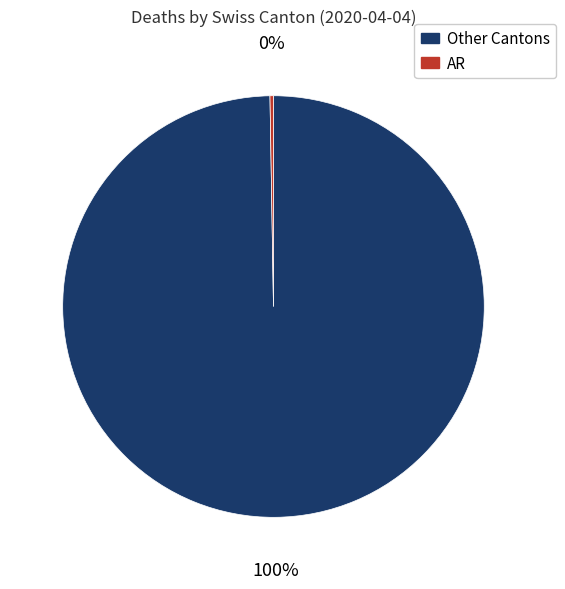

To the nearest percent, what is the average slice percentage?

50%